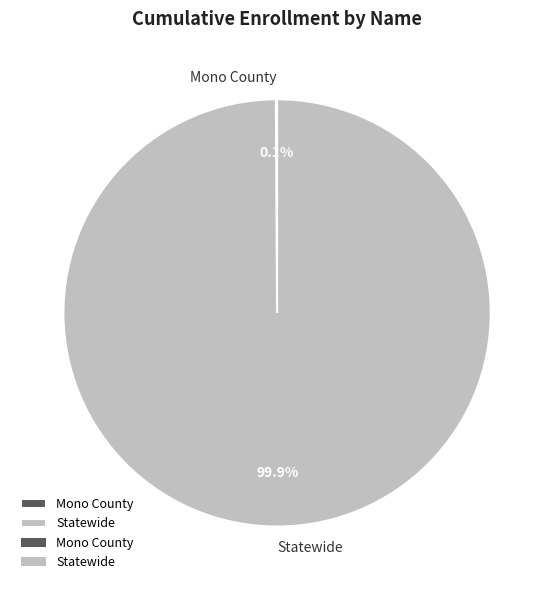

To the nearest percent, what is the average slice percentage?

50%